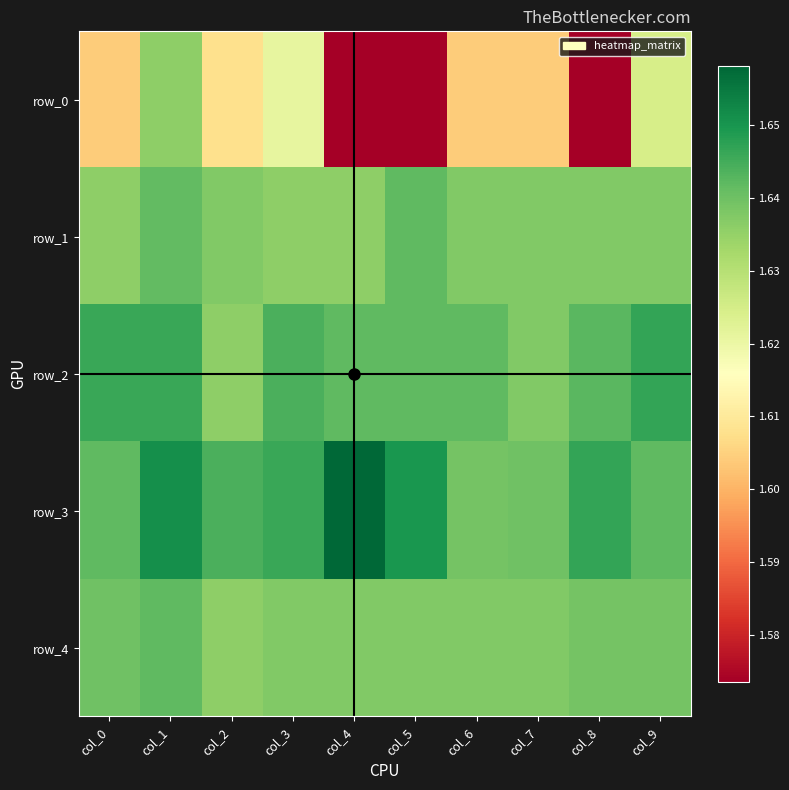

At which category is the sum across all series the highest?

col_1